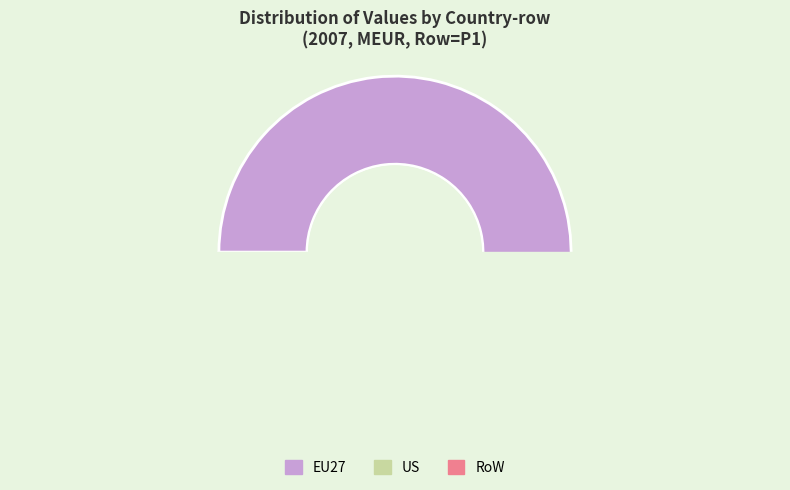

Between EU27 and US, which is larger?

EU27